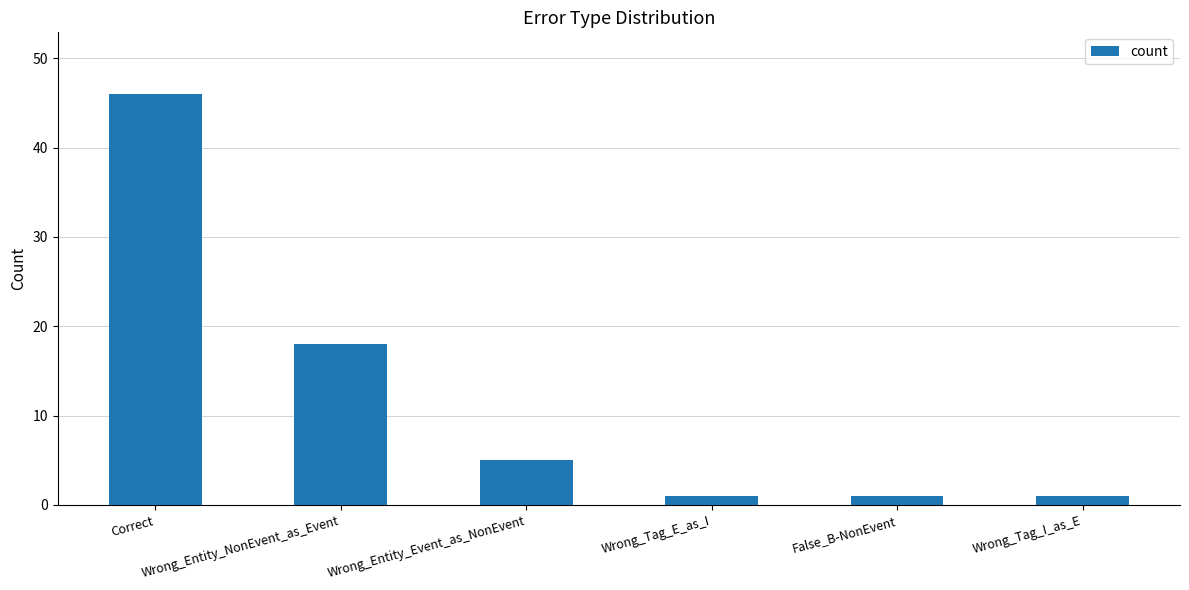

Read the value at Wrong_Tag_E_as_I.

1